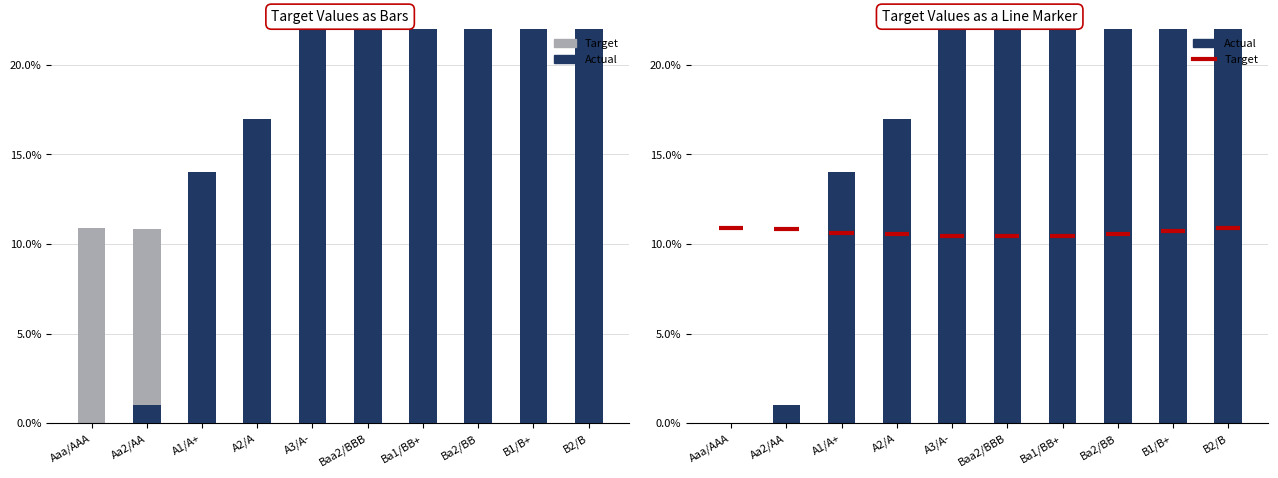

Does the chart contain any negative values?

No